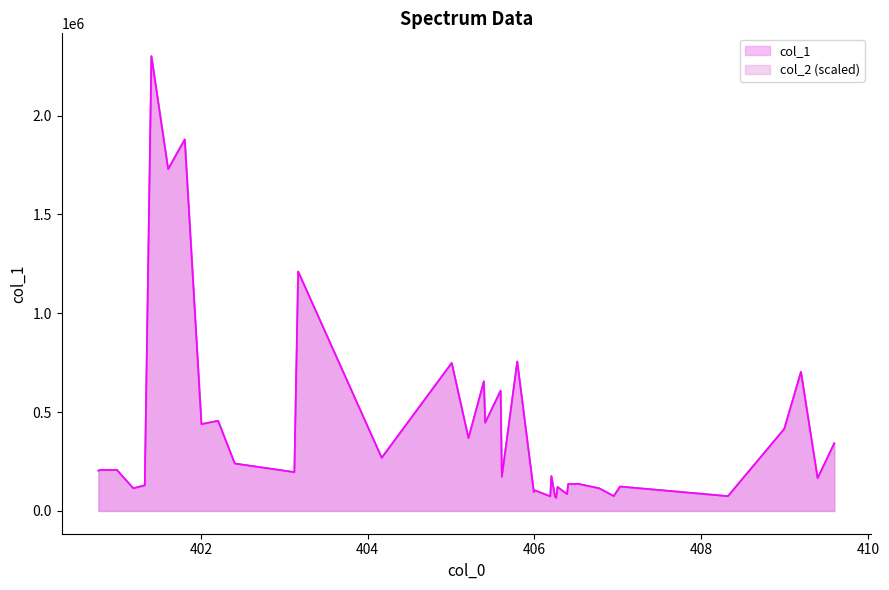

How many interior local peaks does the col_1 series have?

15